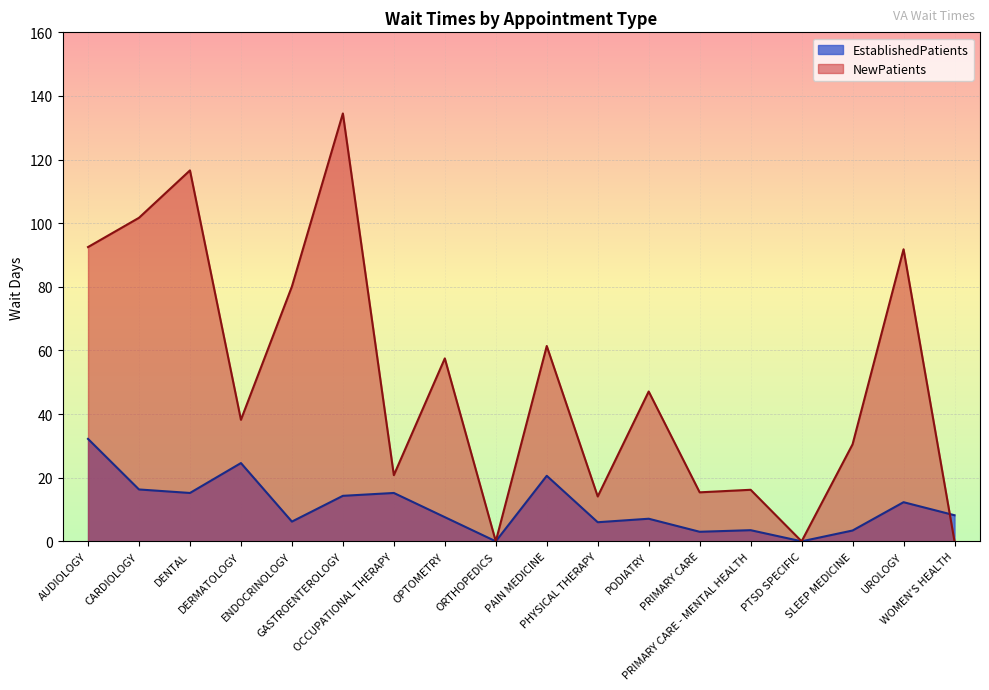

What is the average value of the NewPatients series?

51.0